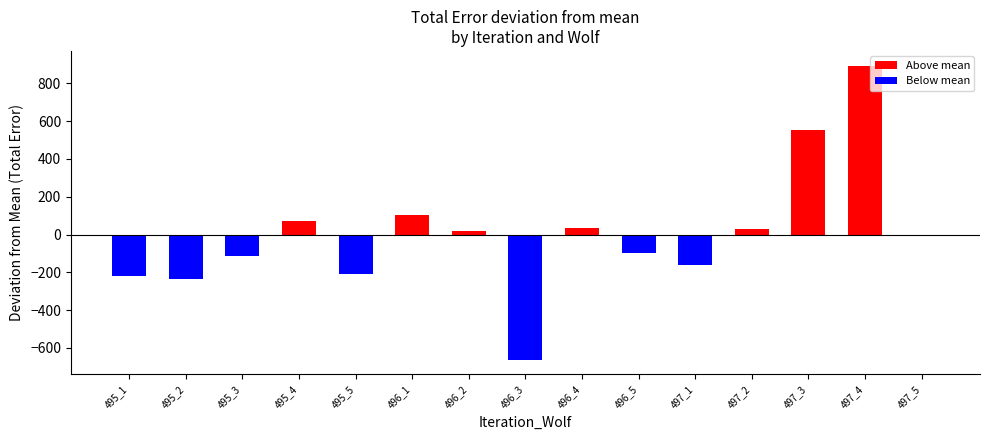

List the labels in order of value, largest first.

497_4, 497_3, 496_1, 495_4, 496_4, 497_2, 496_2, 497_5, 496_5, 495_3, 497_1, 495_5, 495_1, 495_2, 496_3